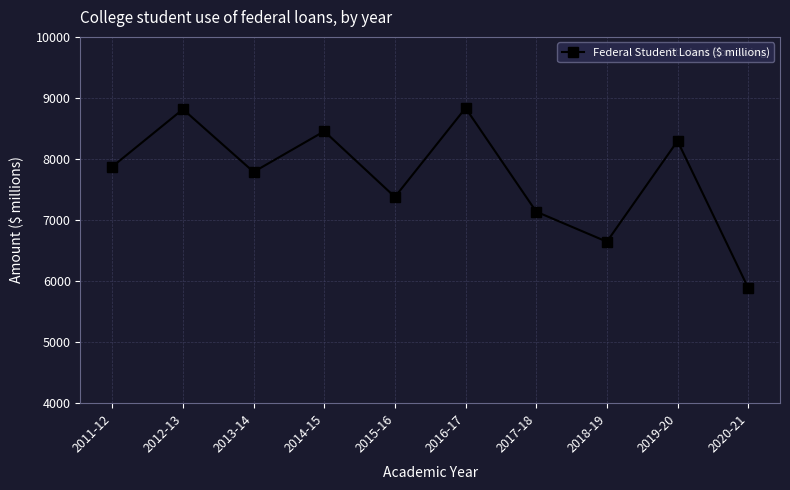

What is the minimum value shown in the chart?

5887